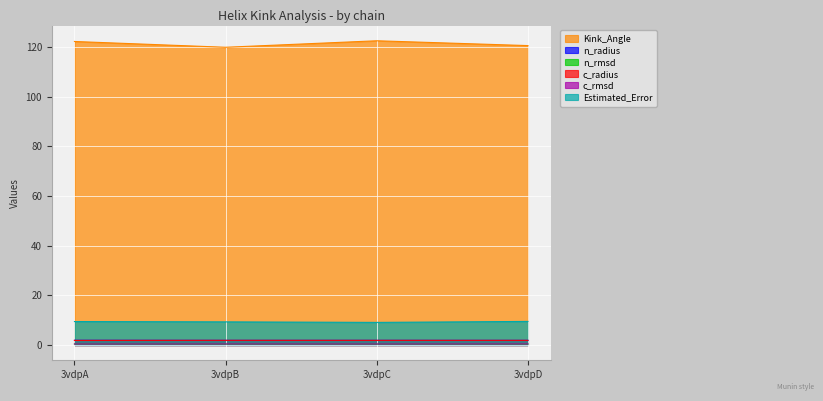

True or false: c_radius and n_rmsd intersect in this chart.

False